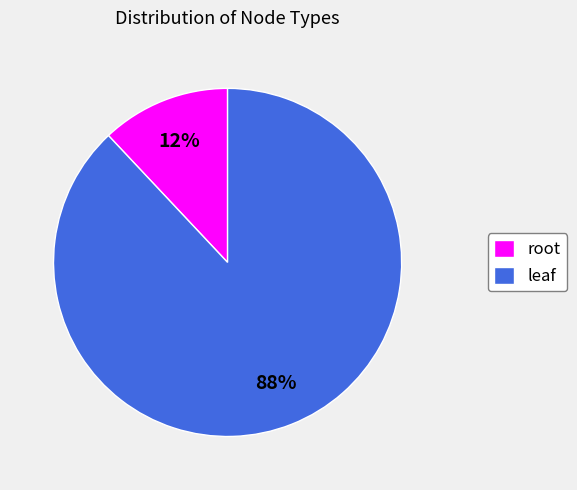

Rank the categories by value from highest to lowest.

leaf, root